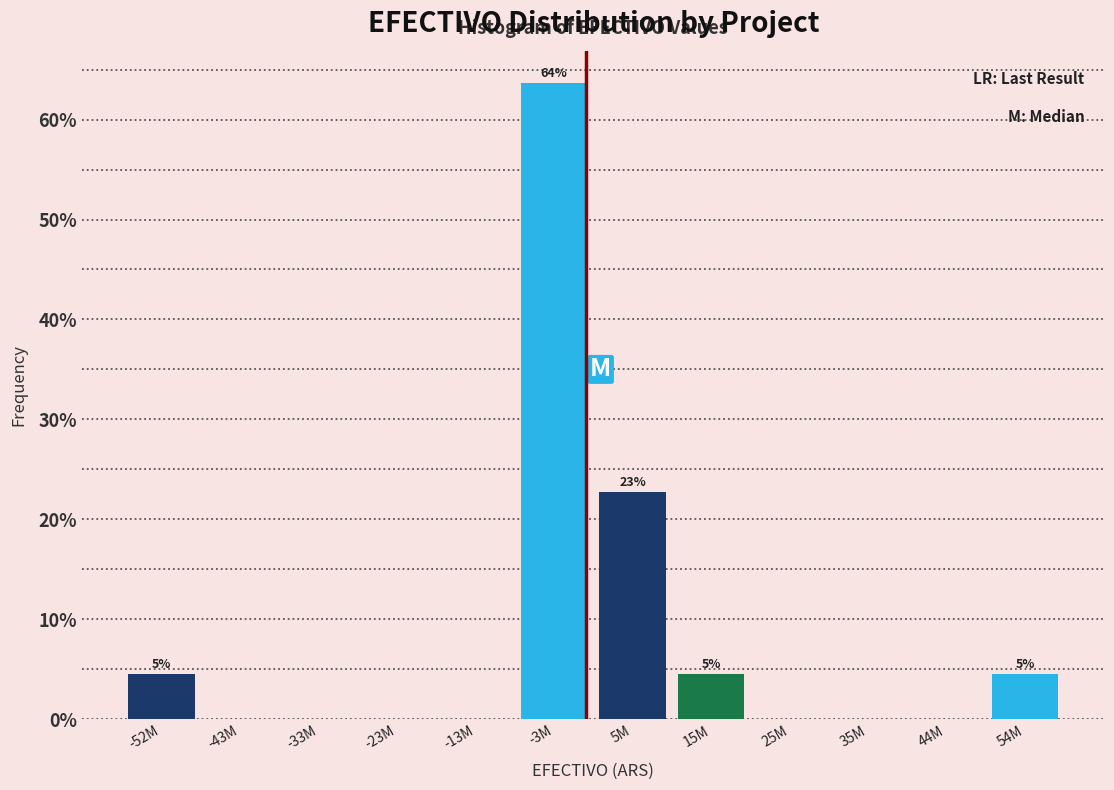

Reading right to left, transcribe all the data shown in this chart.

54M=4.5	44M=0.0	35M=0.0	25M=0.0	15M=4.5	5M=22.7	-3M=63.6	-13M=0.0	-23M=0.0	-33M=0.0	-43M=0.0	-52M=4.5